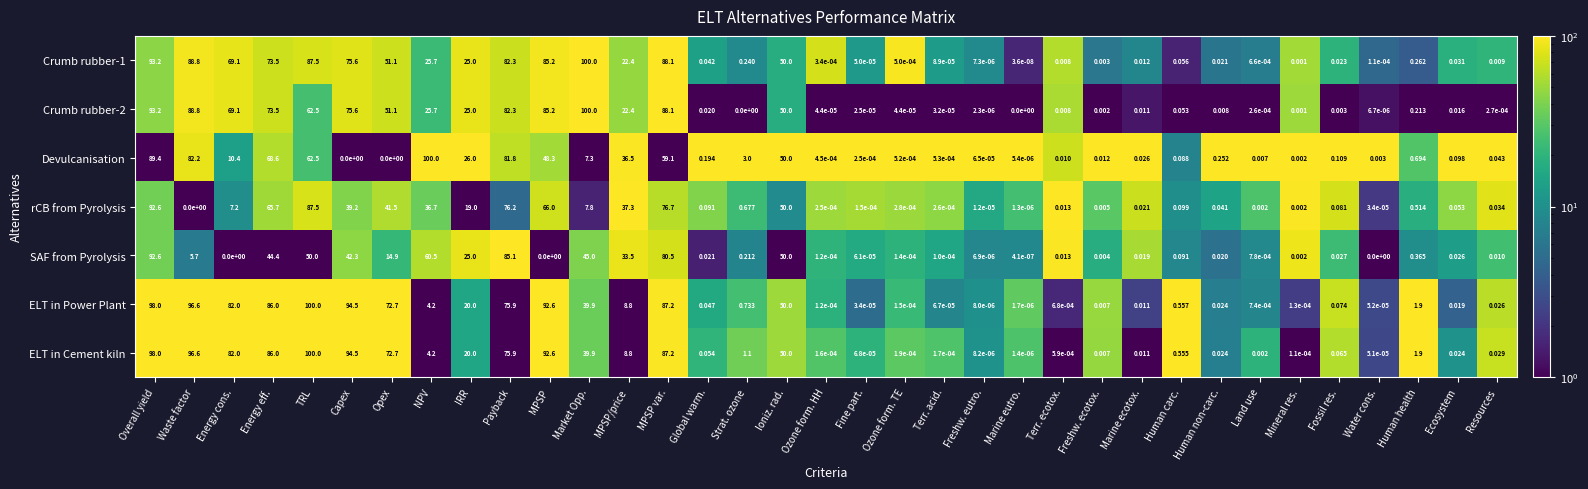

At which category is the sum across all series the highest?

Overall yield